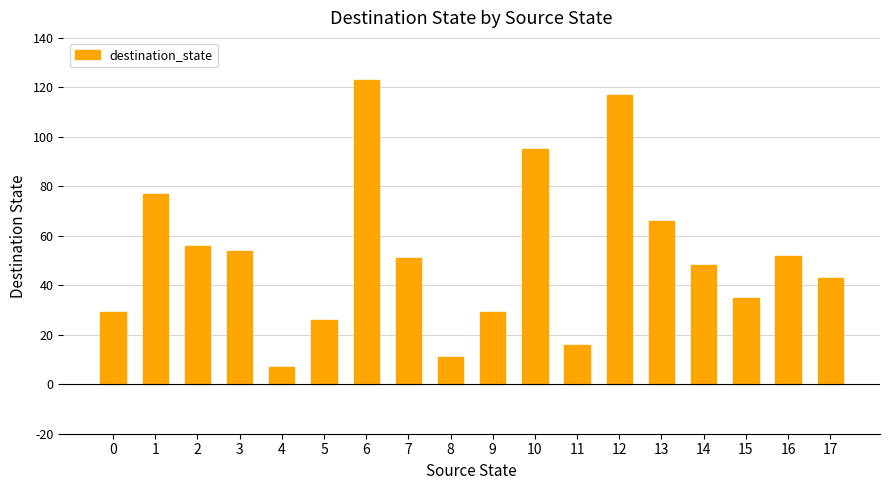

Is it true that the value at 3 is 13?

False